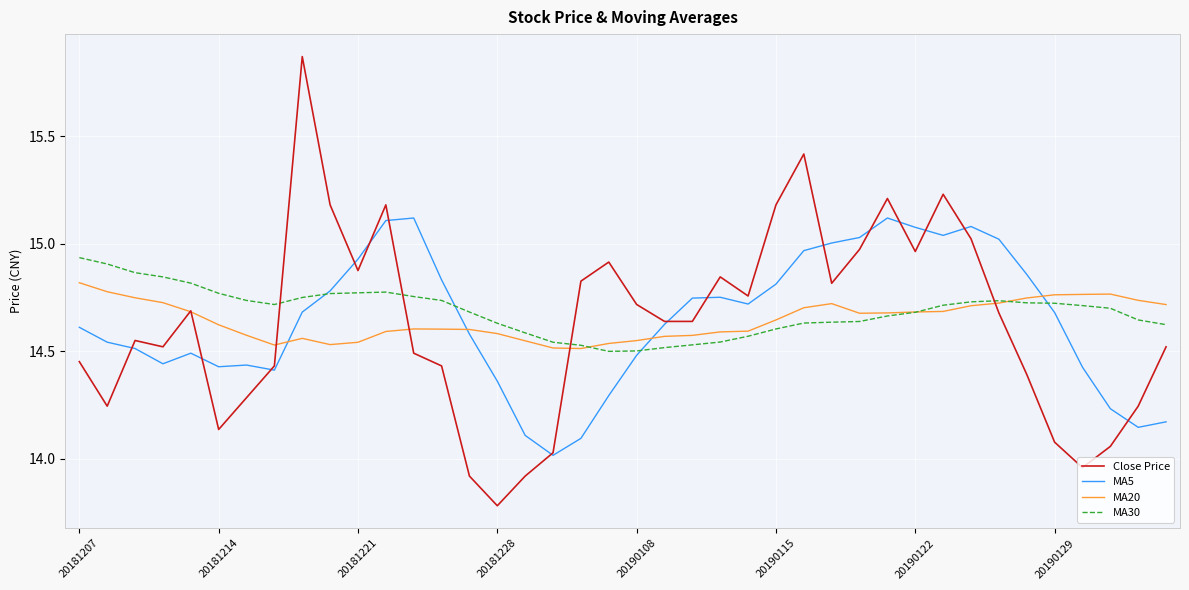

What is the smallest value displayed?

13.8